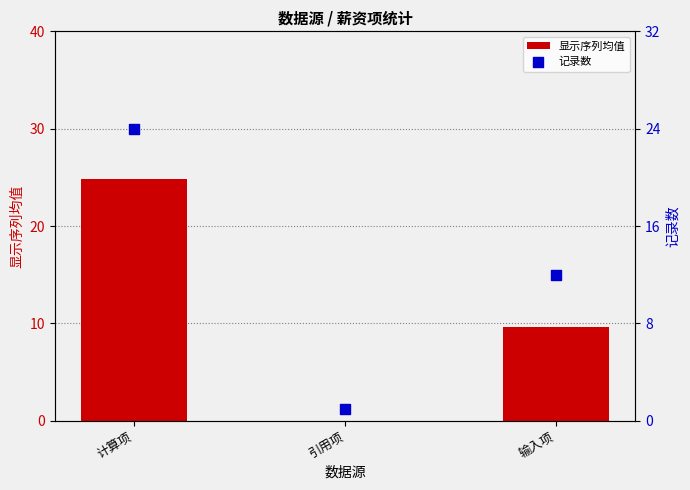

Which series contains the highest Y value?

显示序列均值